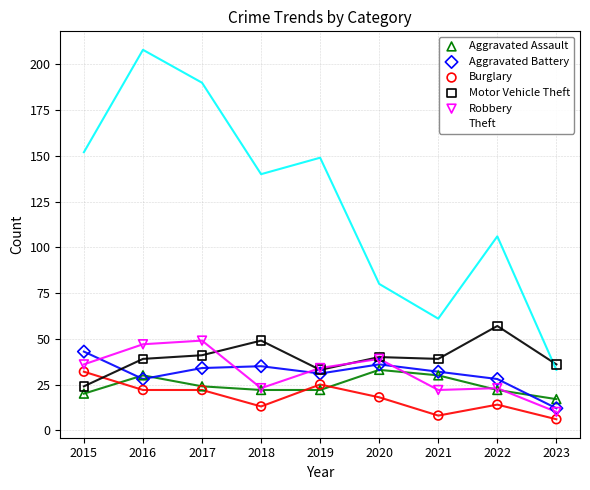

In the Theft series, what Y value is closest to 120?

106